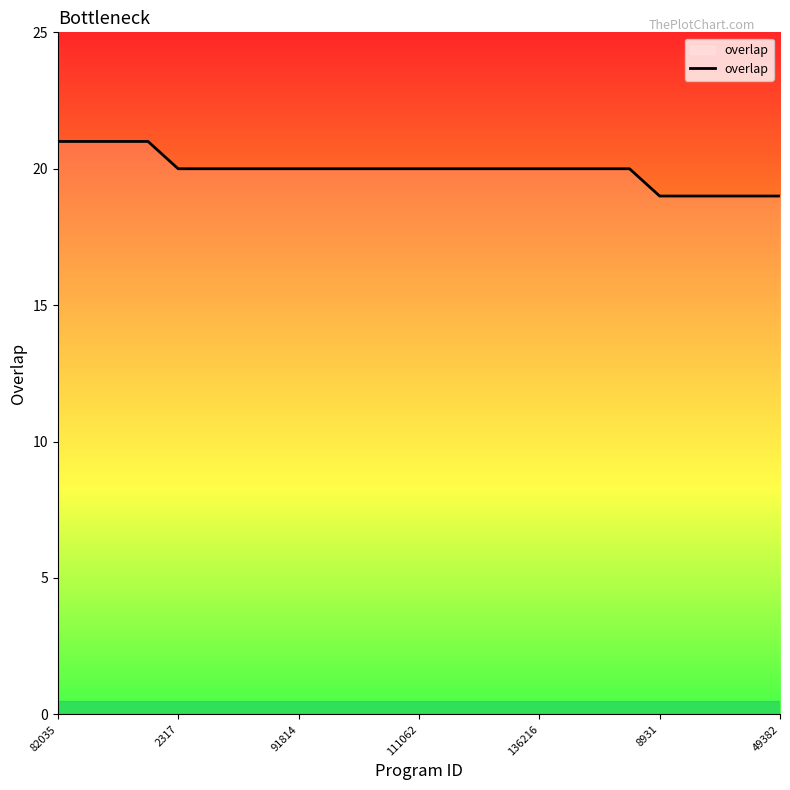

What is the maximum value shown in the chart?

21